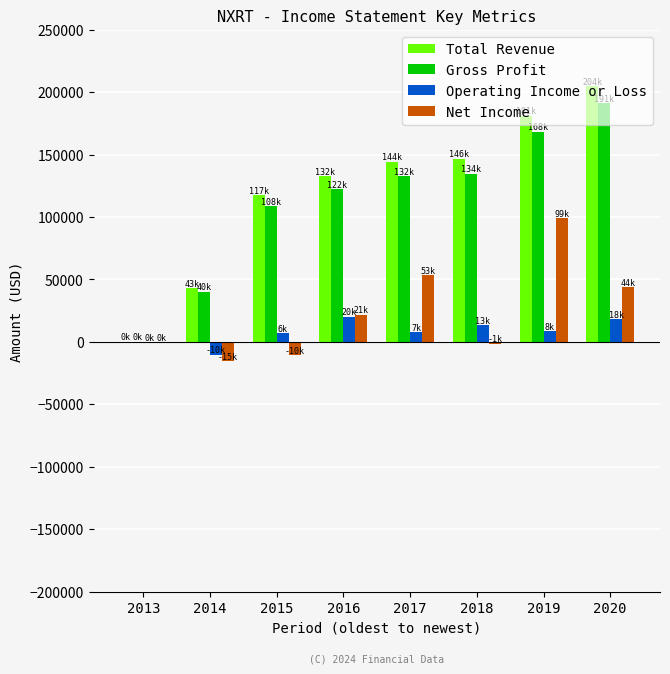

How many categories are shown in the chart?

8